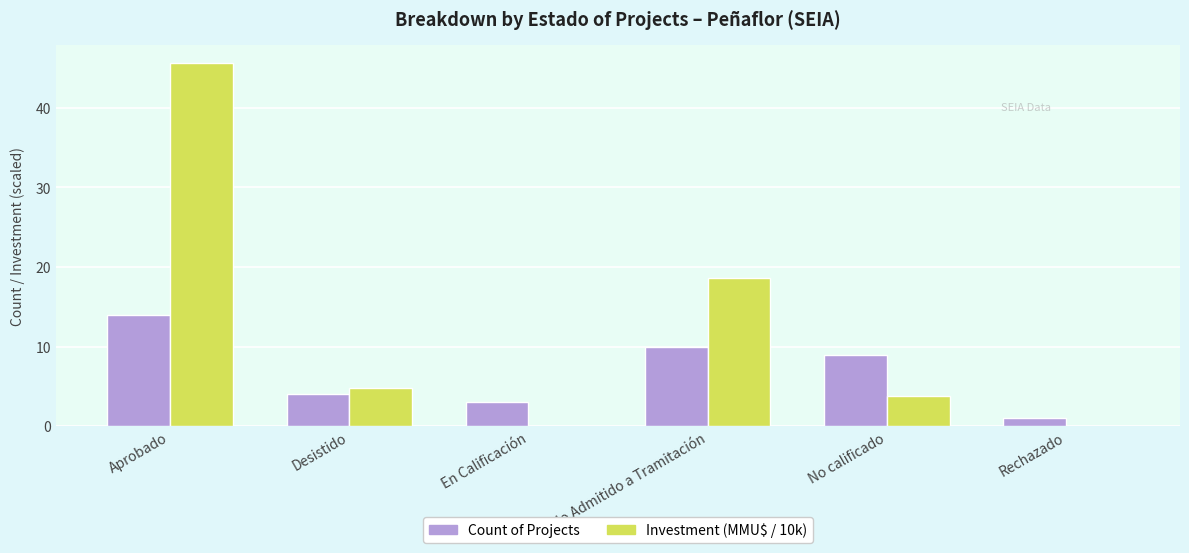

At which label is Count of Projects closest to 7?

No calificado